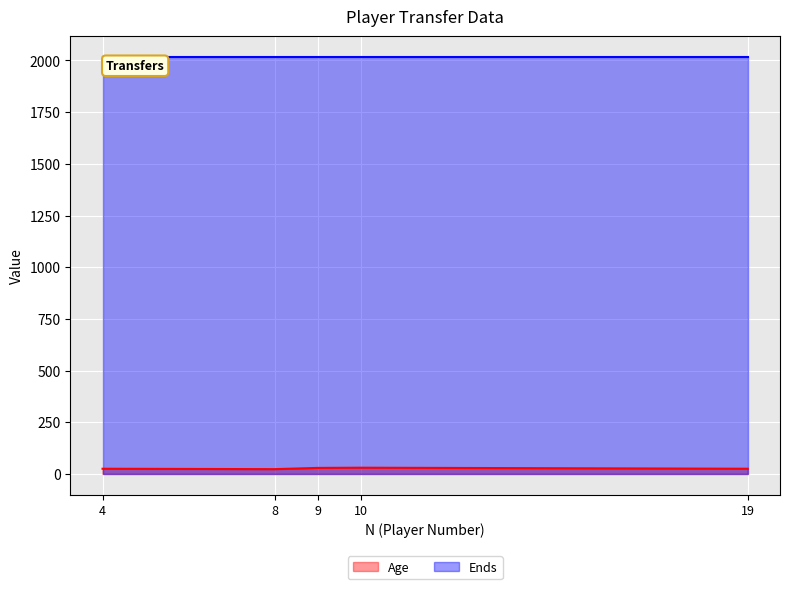

How many lines are shown in the chart?

2